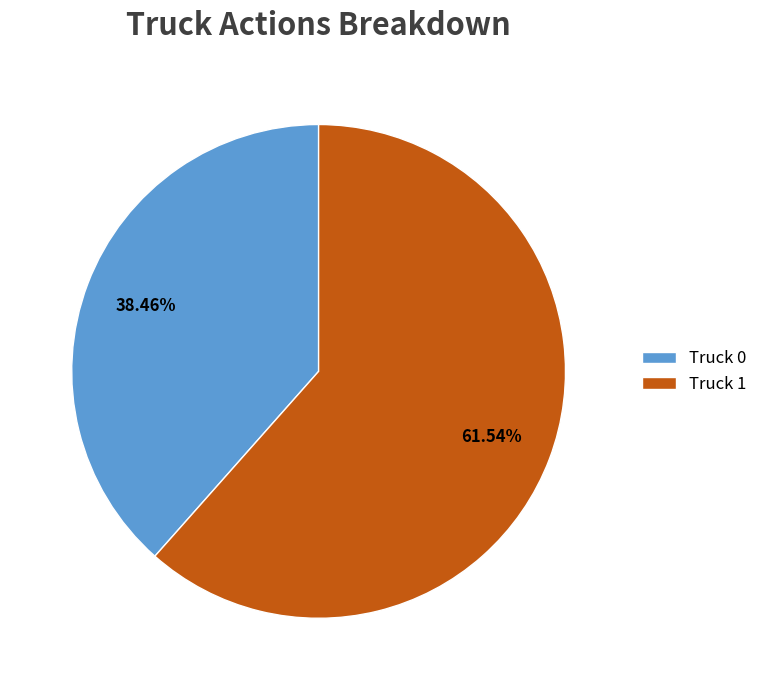

How much of the chart is everything except Truck 1?

38.5%